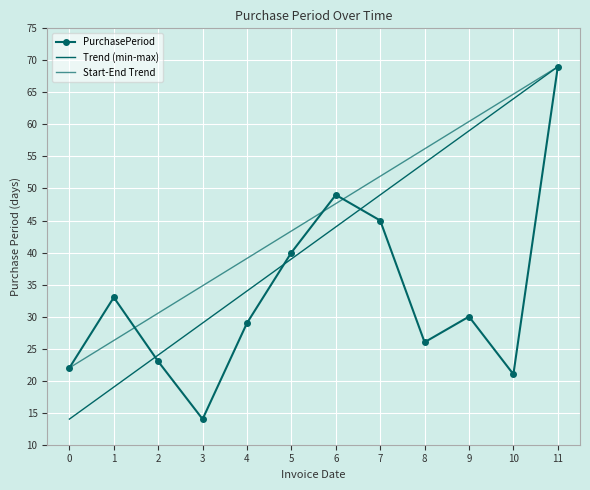

The PurchasePeriod series shows 69 at 11. True or false?

True